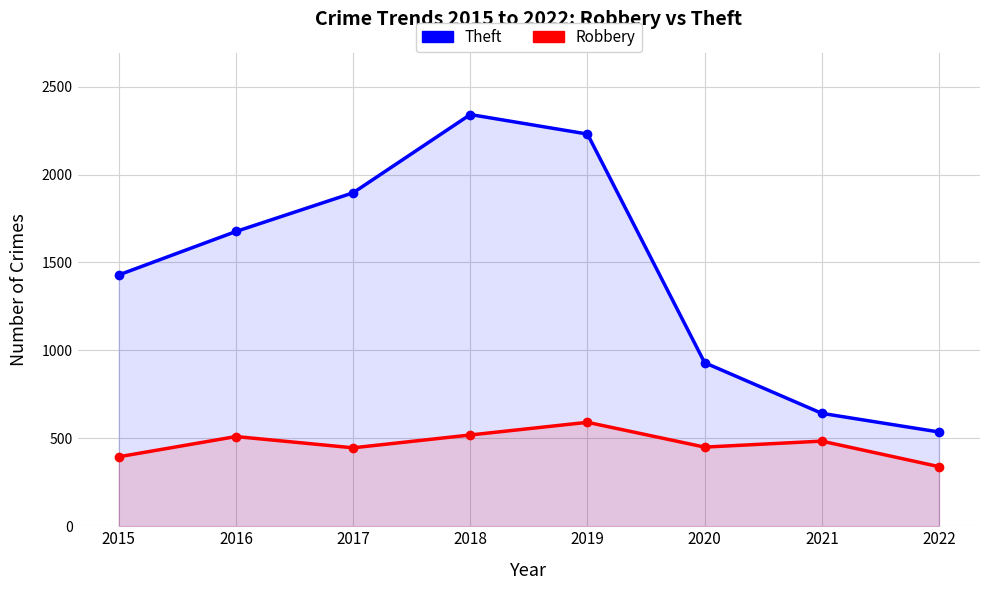

List the labels in order of Theft value, largest first.

2018, 2019, 2017, 2016, 2015, 2020, 2021, 2022